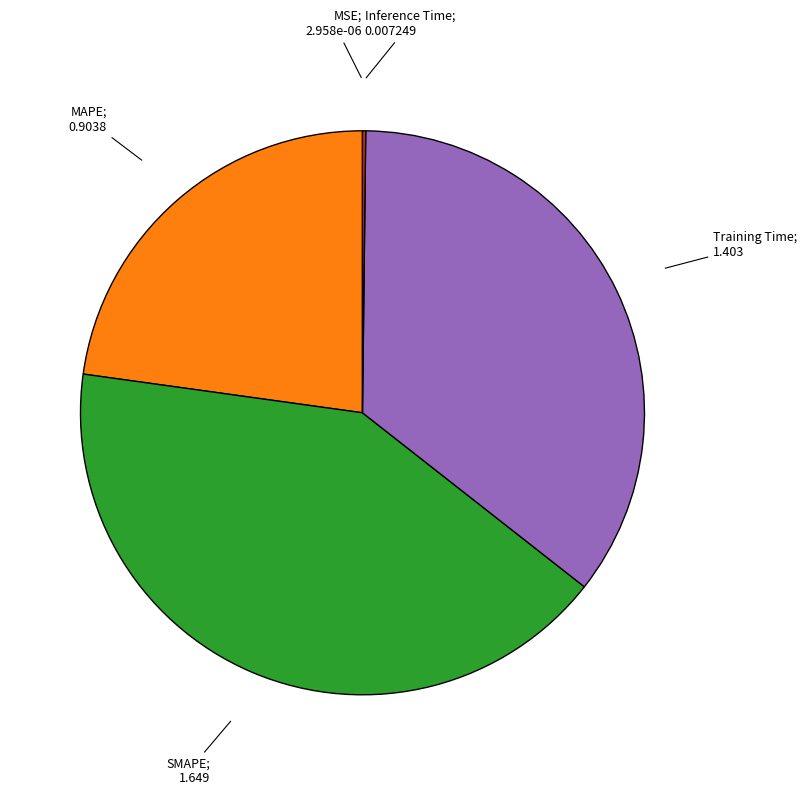

Is there a majority slice in this chart?

No